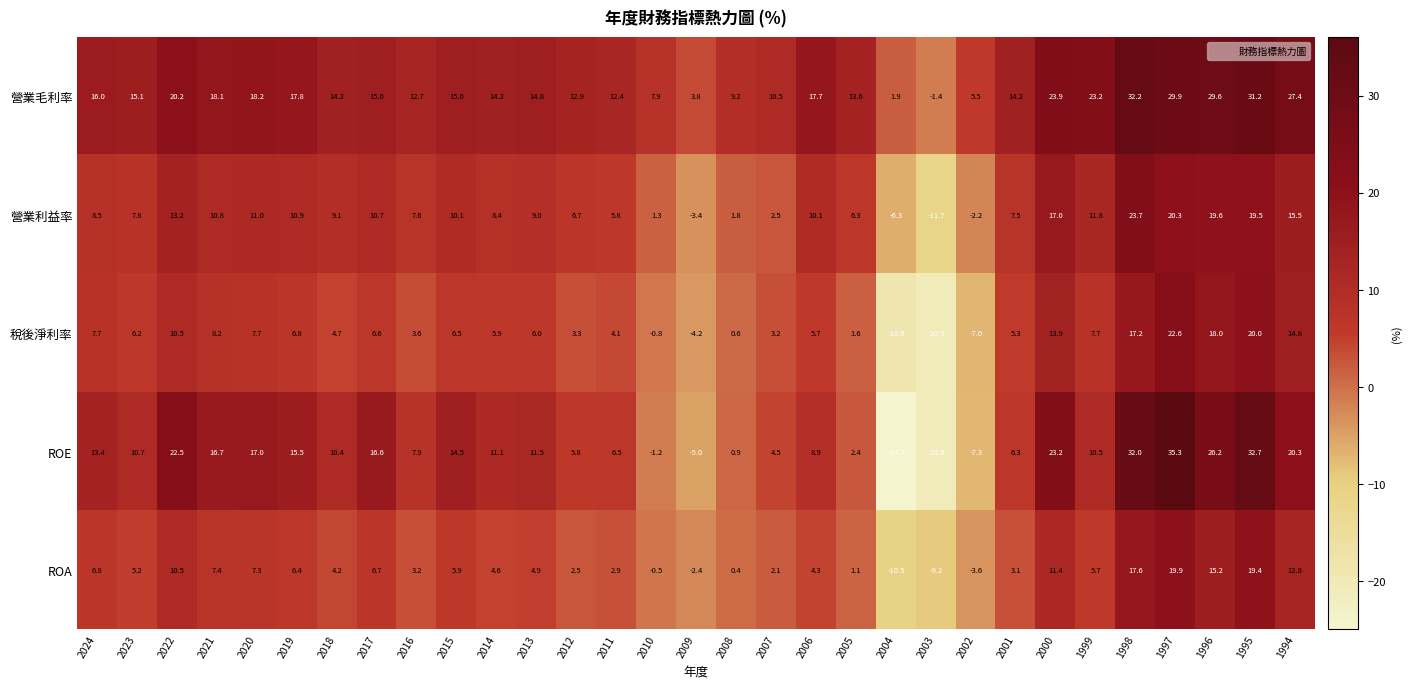

What is the difference between the highest and lowest values at 2020?

10.9